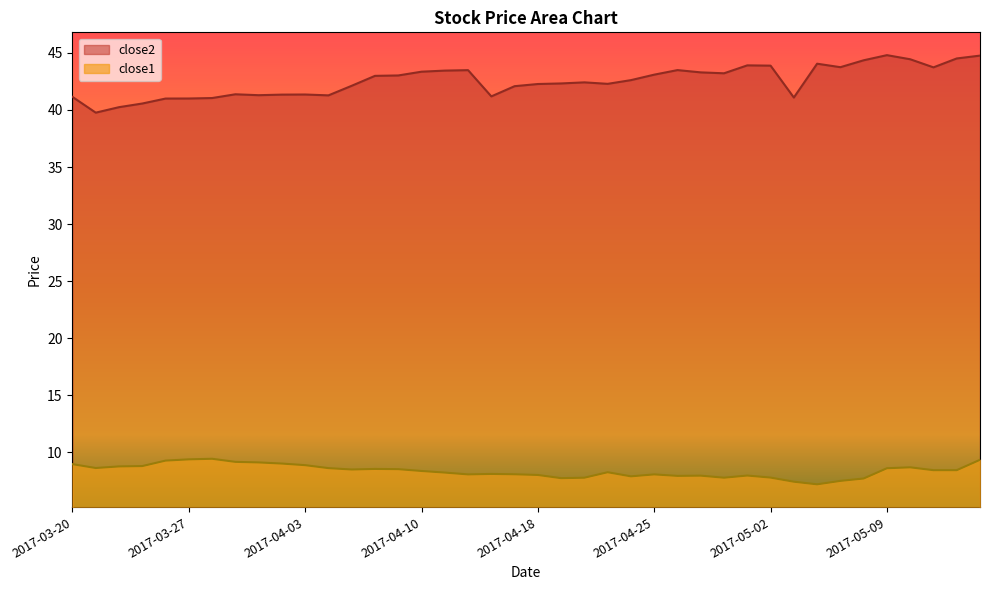

Is it true that close2 equals 43.1 at 2017-04-25?

True